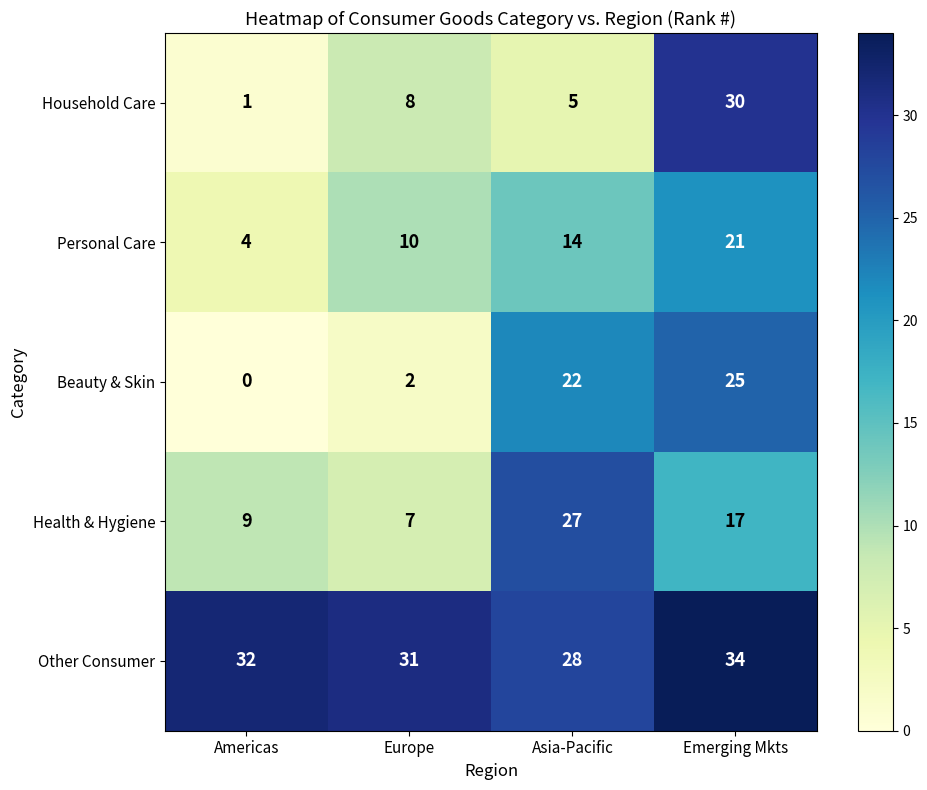

Which series has the largest total across all categories?

Other Consumer